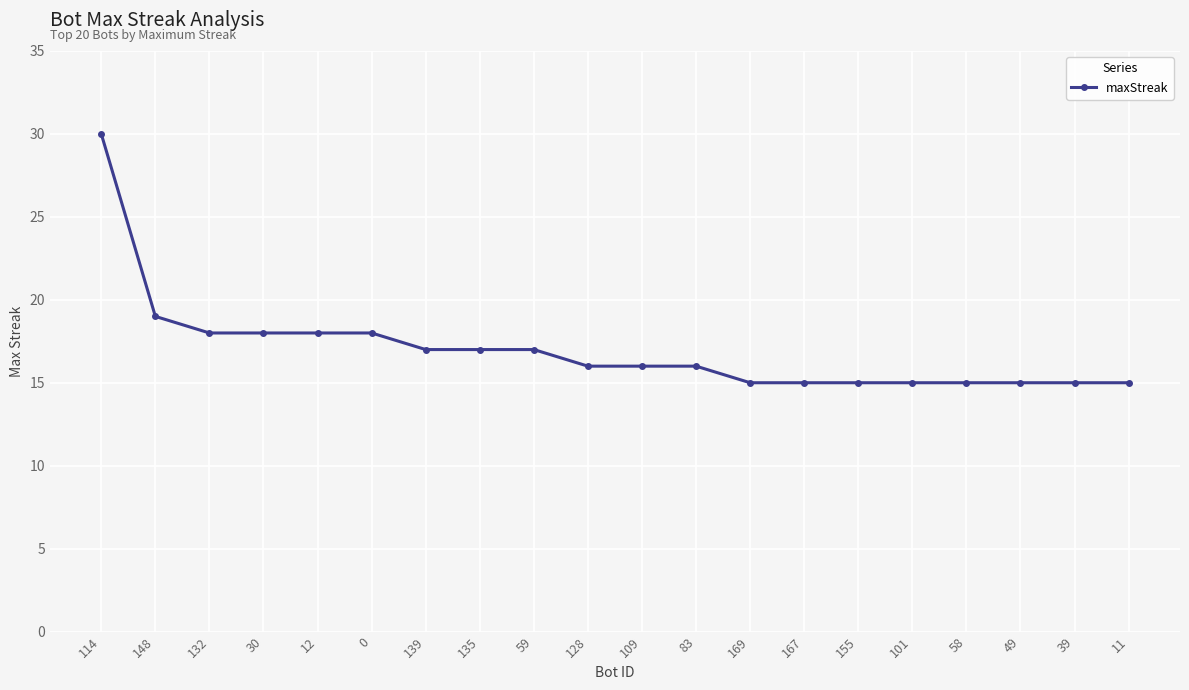

The chart shows a value of 10 at 169. True or false?

False